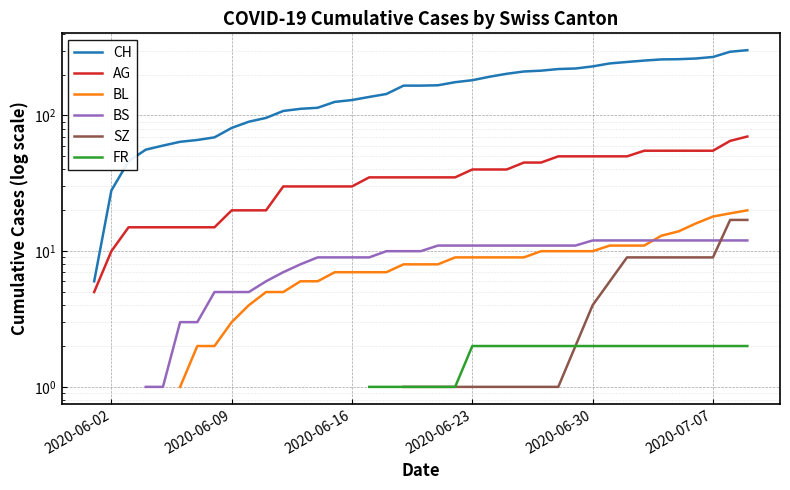

Rank the series by their average value, from highest to lowest.

CH, AG, BL, BS, SZ, FR